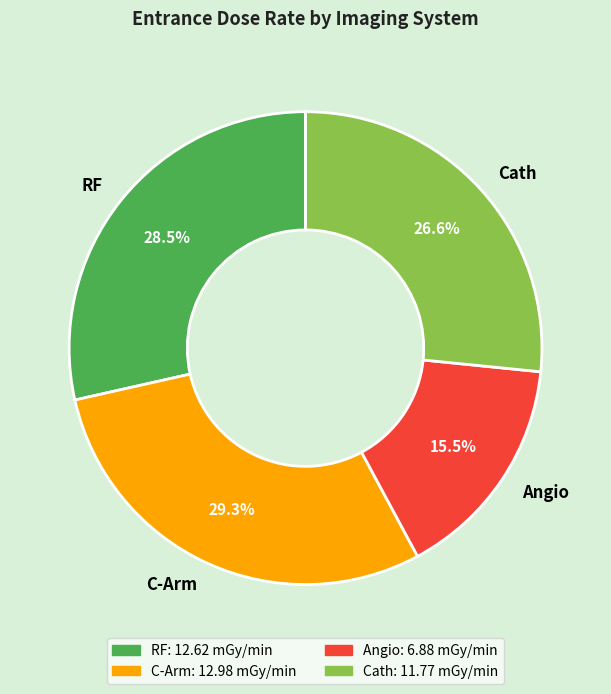

To the nearest percent, what is the difference between the largest and smallest slice percentages?

14%